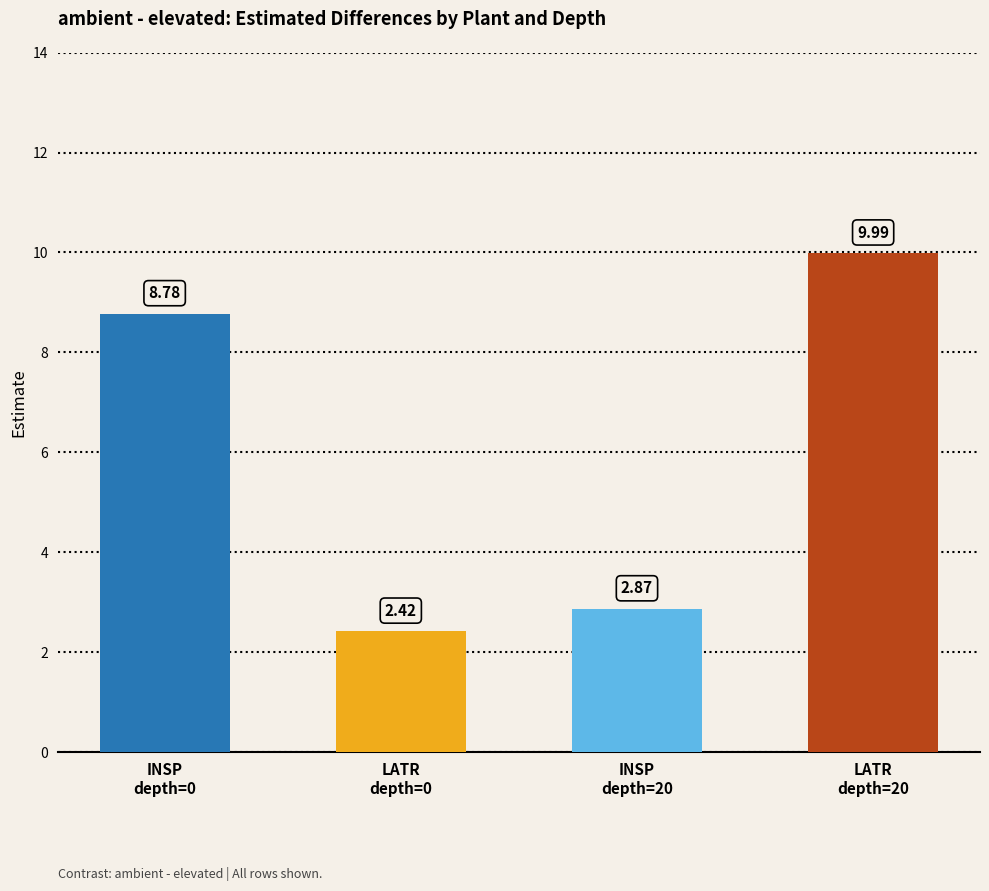

Where is the data nearest to the value 6?

INSP
depth=0